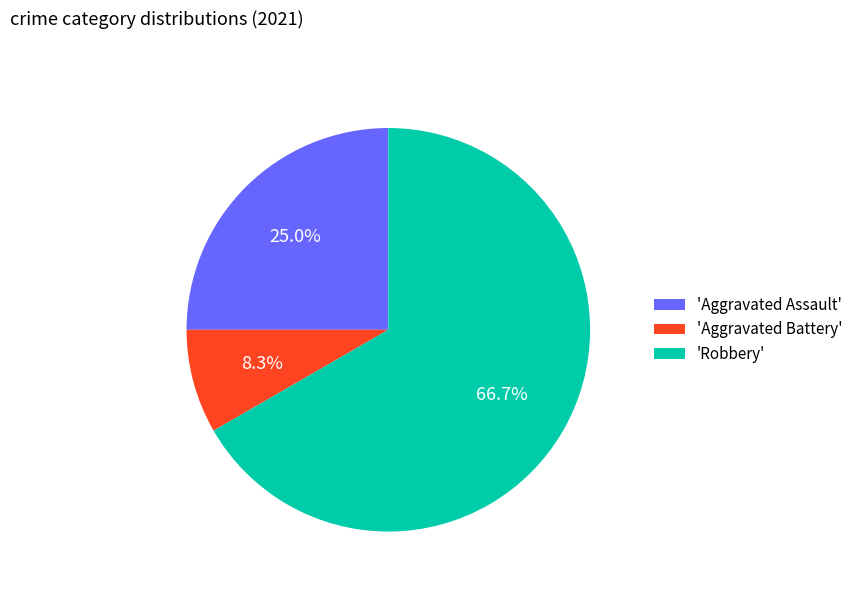

Count the number of slices in the pie.

3